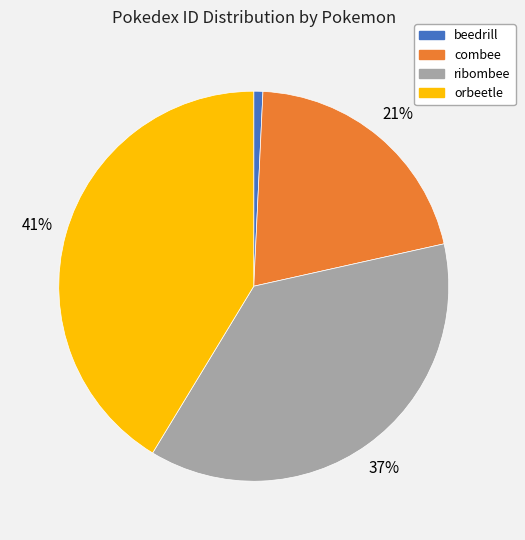

What is the smallest slice in the pie chart?

beedrill